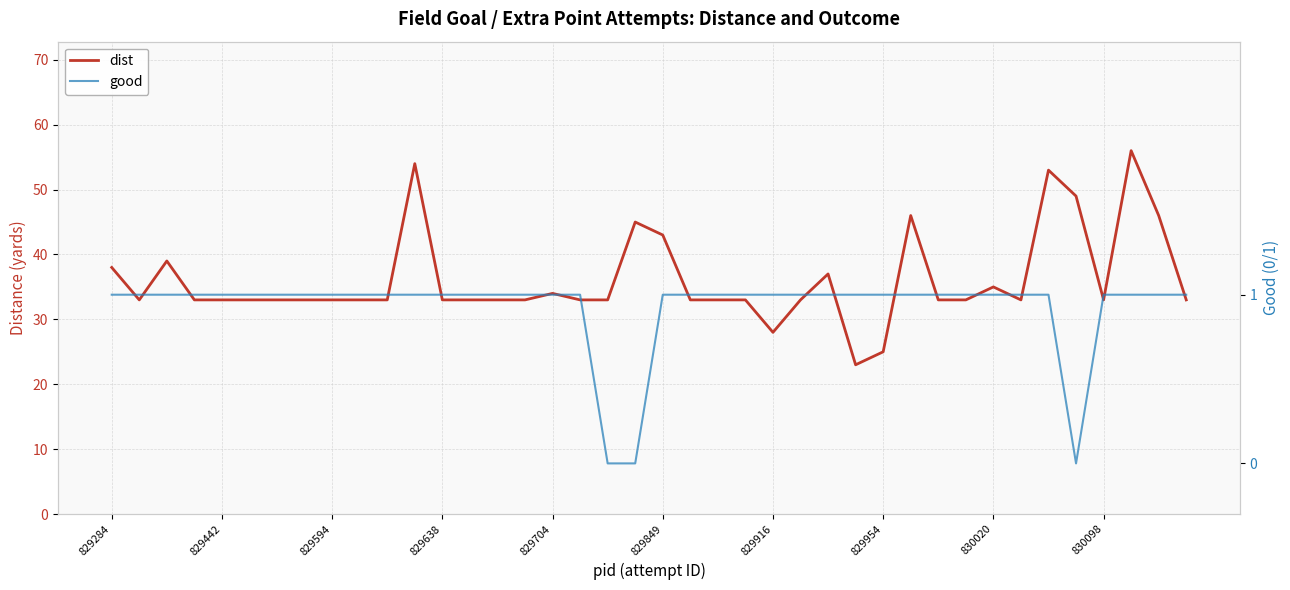

What is the label of the 30th point from the left?

29